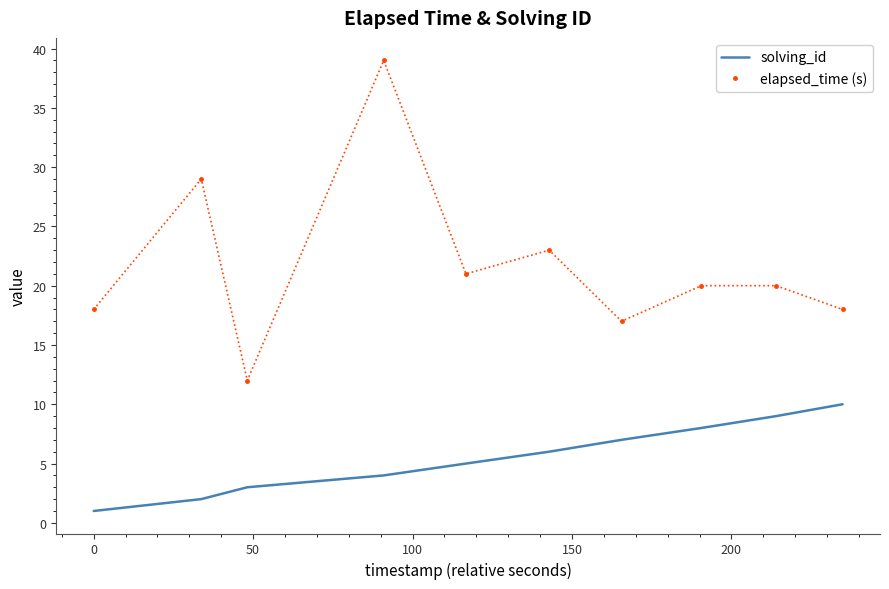

Which series has the largest total across all categories?

elapsed_time (s)